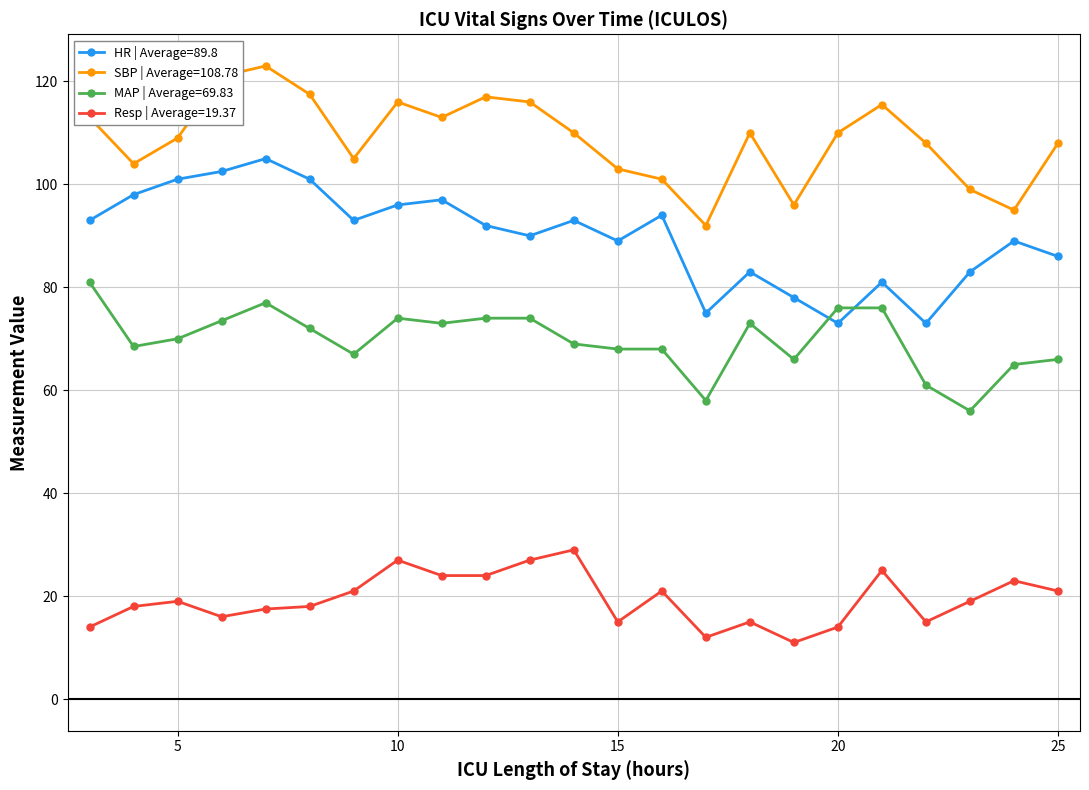

List the series in order of their overall mean, lowest first.

Resp | Average=19.37, MAP | Average=69.83, HR | Average=89.8, SBP | Average=108.78